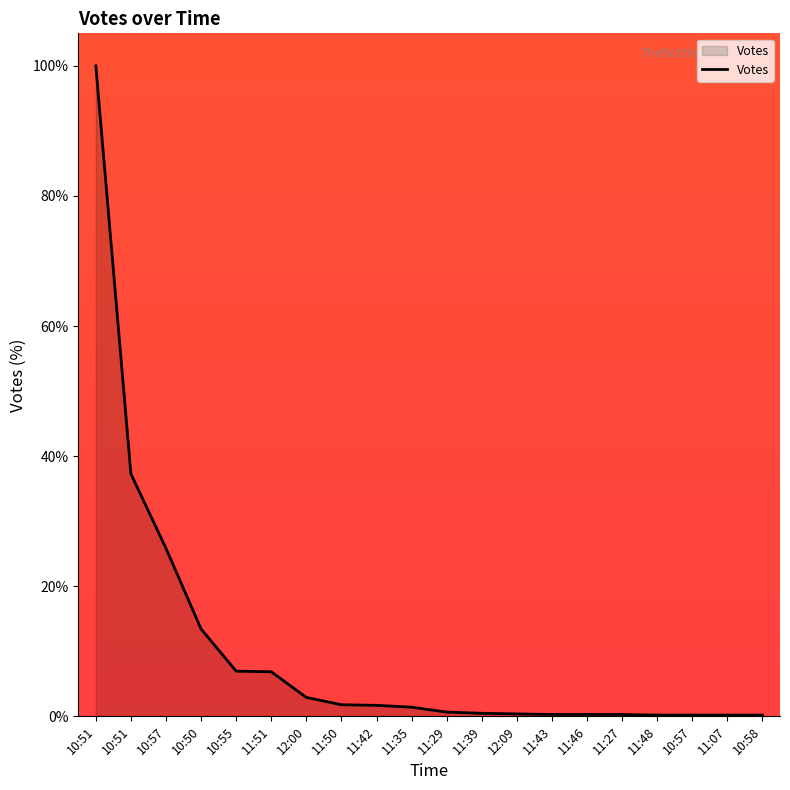

What is the difference between the maximum and second lowest values?

99.8